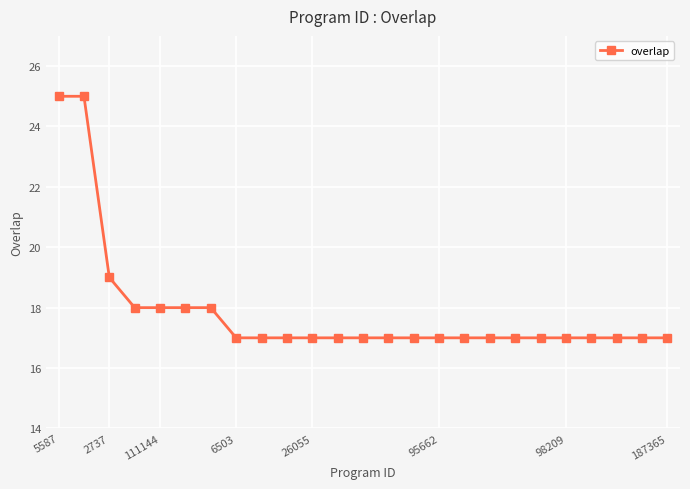

What is the value of the 16th point from the left?

17